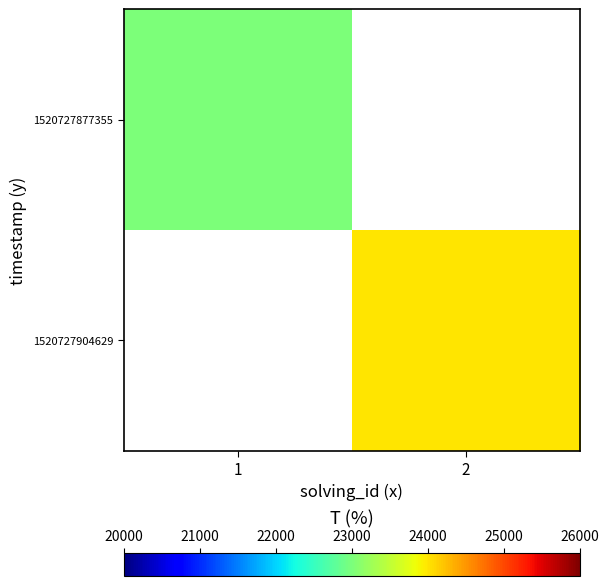

The value of 1520727904629 at 2 is 24000.0. True or false?

True